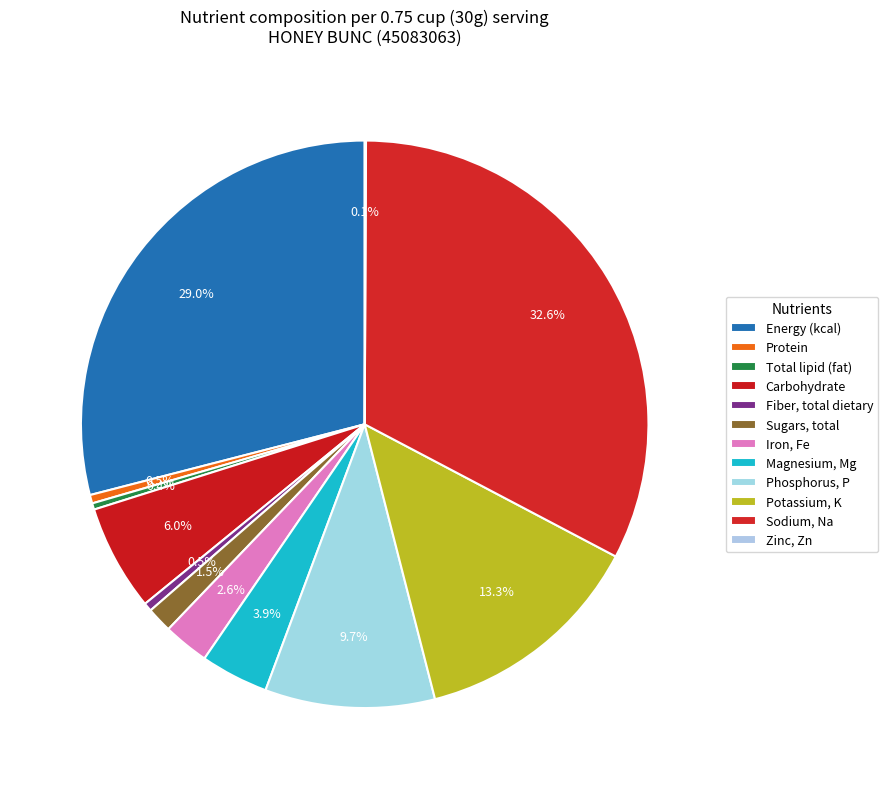

What is the smallest slice in the pie chart?

Zinc, Zn